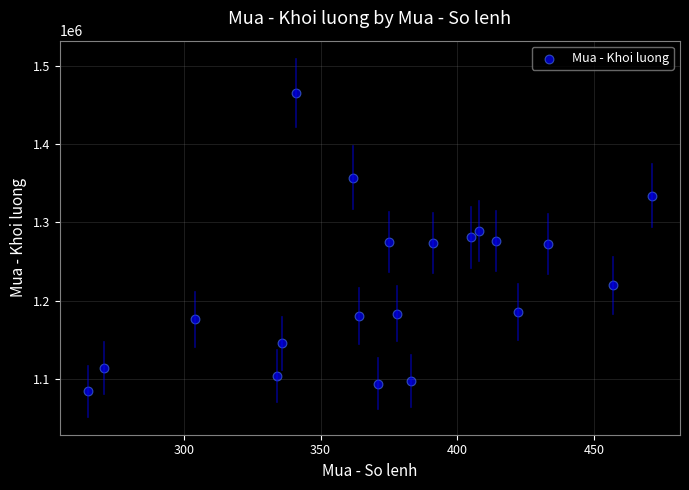

What is the range of X values (max minus min)?

206